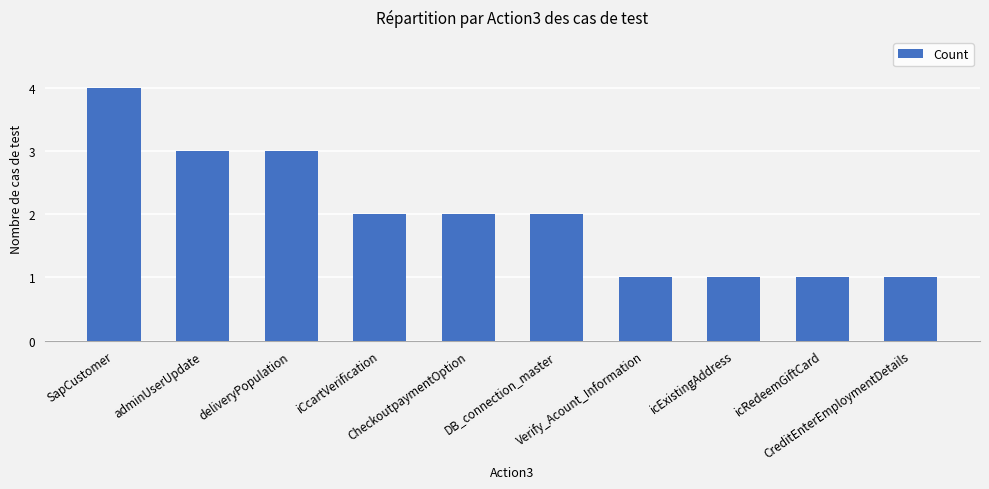

The value at Verify_Acount_Information is 1. True or false?

True